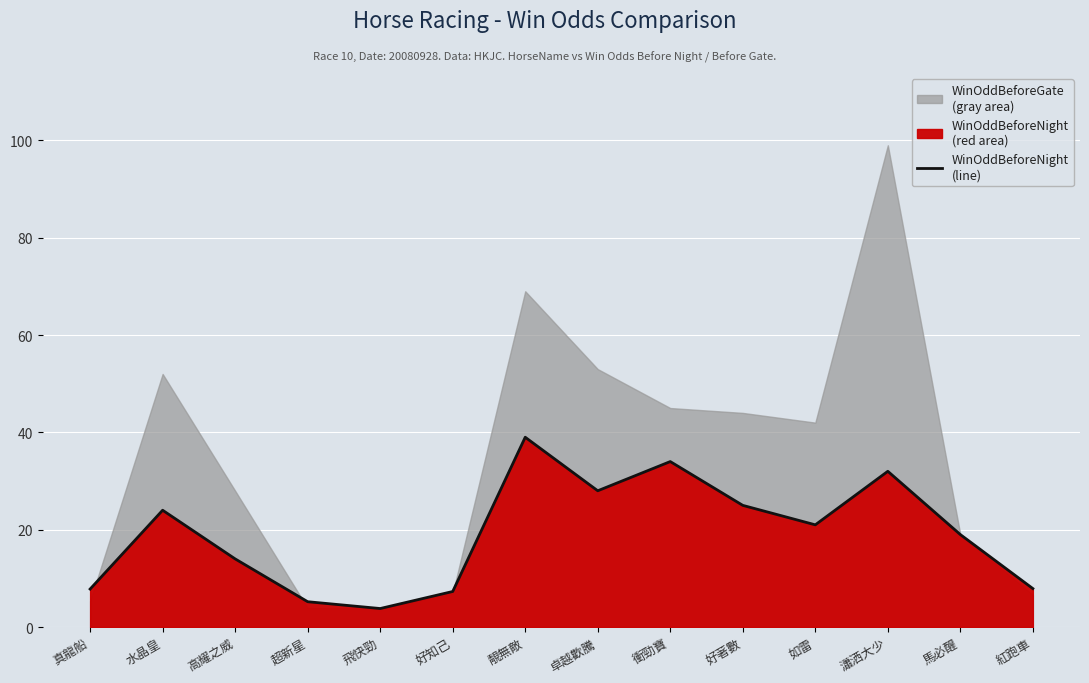

What is the change in value from 靚無敵 to 卓越歡騰?

-11.0